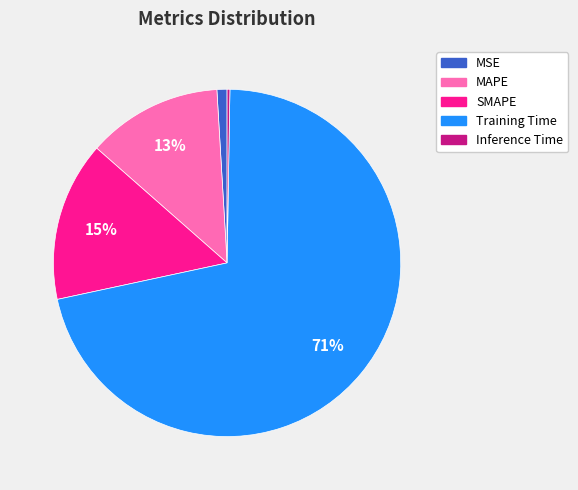

Combined, do SMAPE and MSE account for over 50%?

No